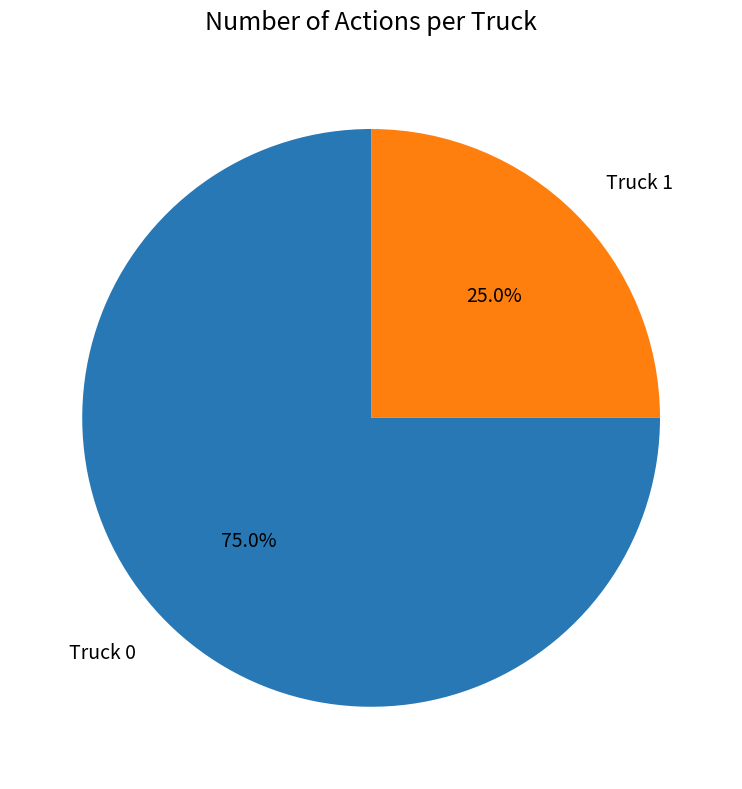

What is the ratio of the value at Truck 0 to the value at Truck 1?

3.0